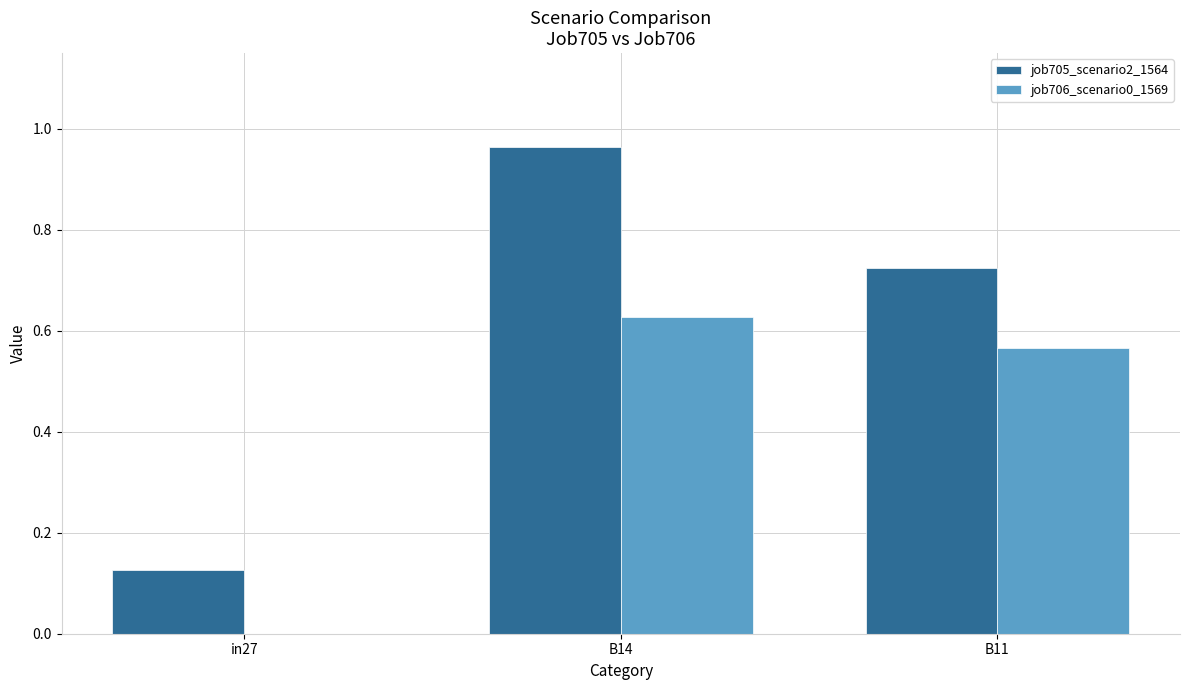

Which label corresponds to the largest value in the chart?

B14